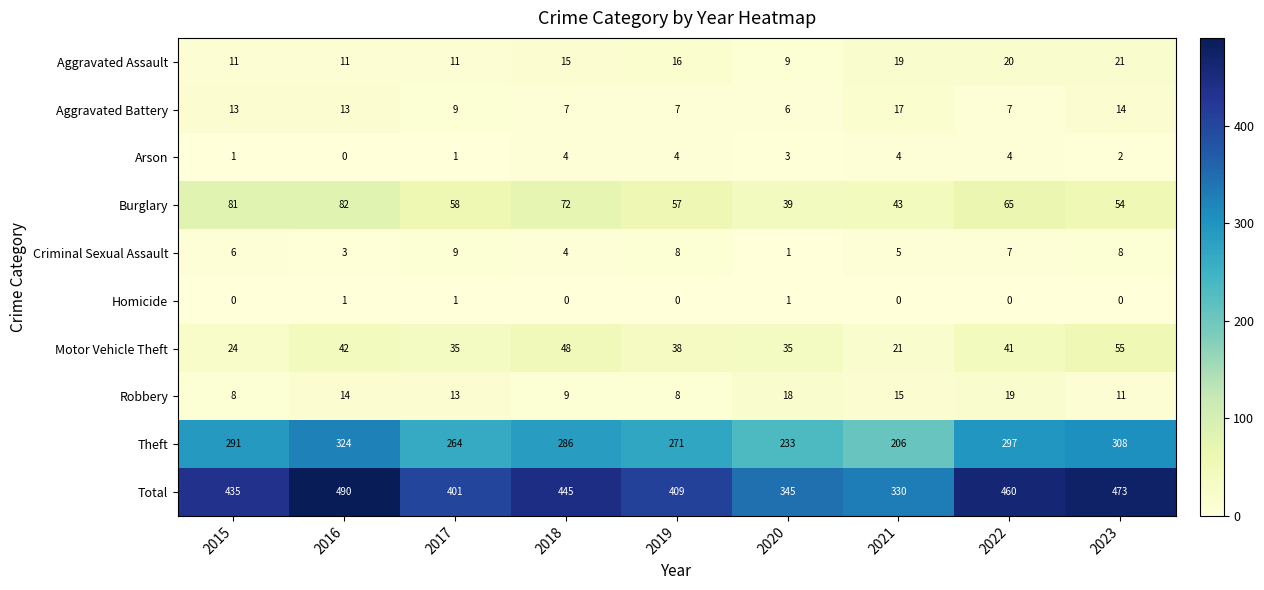

True or false: Theft has a value of 206 at 2021.

True